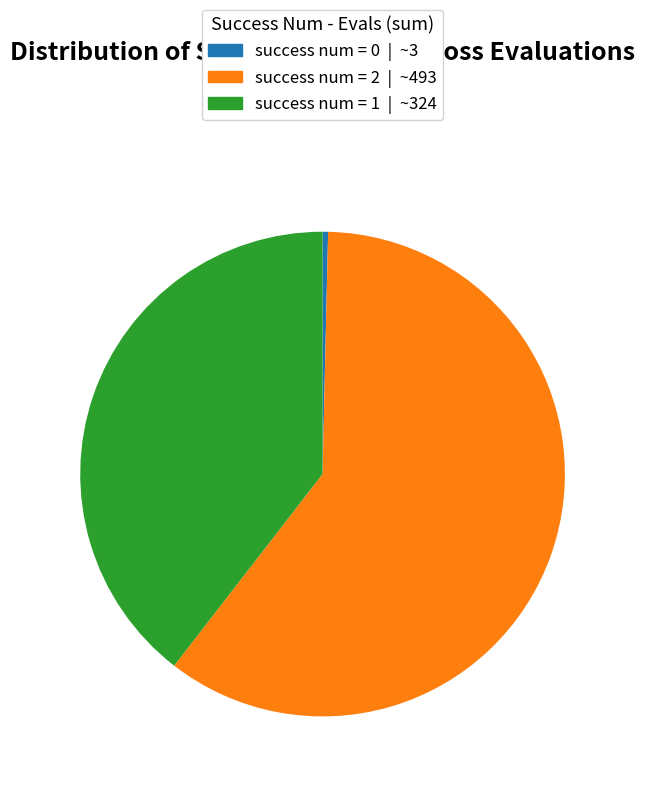

Does success num = 2 represent more than half of the total?

Yes